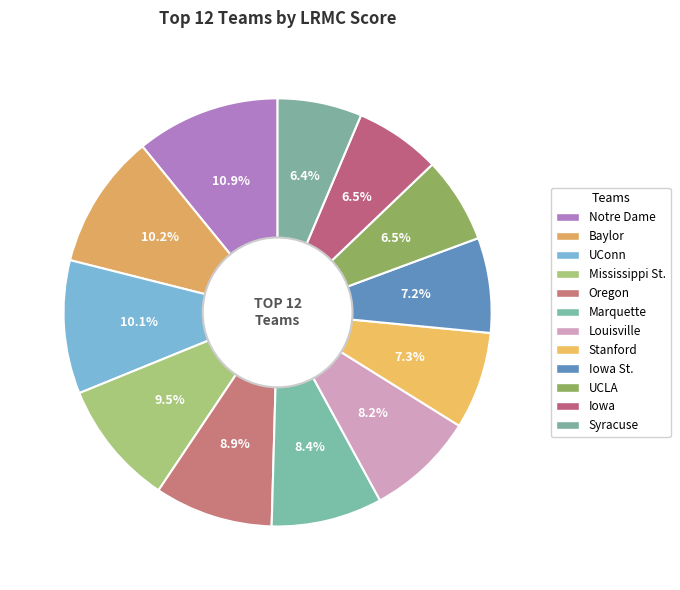

How many segments does this pie chart have?

12